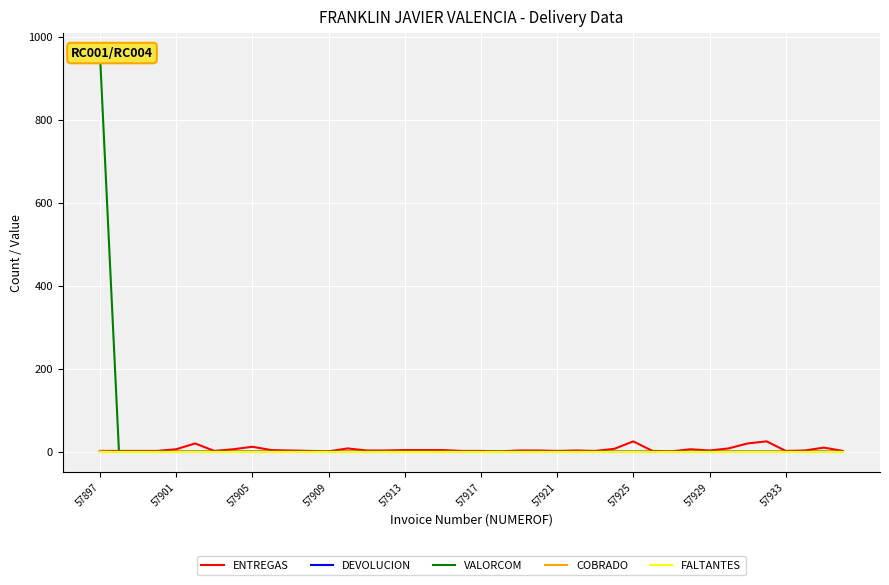

The DEVOLUCION series shows 0 at 22. True or false?

True